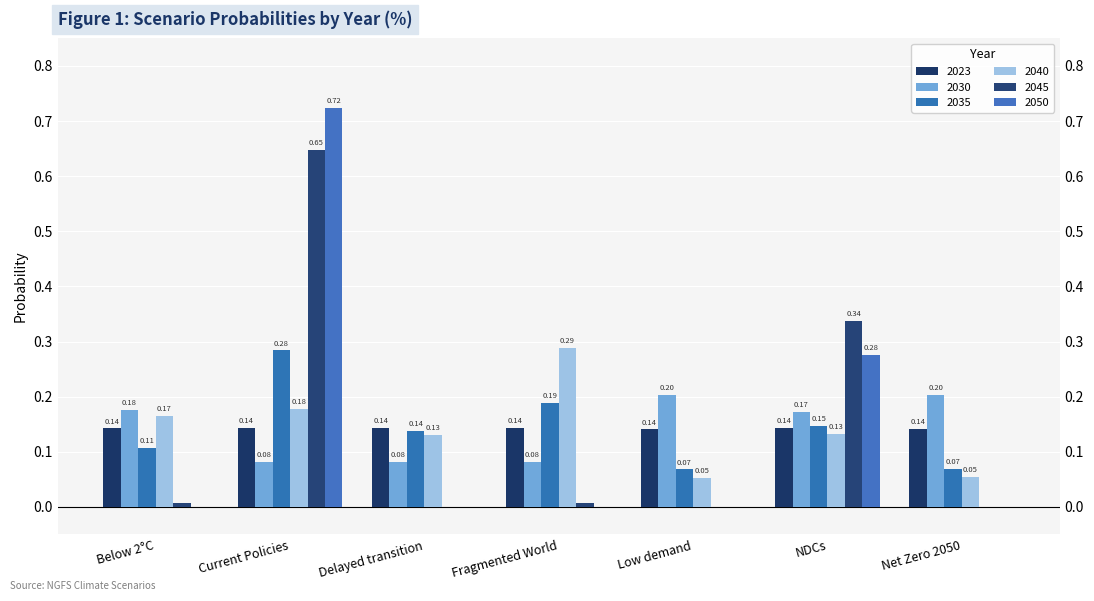

Which series changed the most between Current Policies and Low demand?

2050